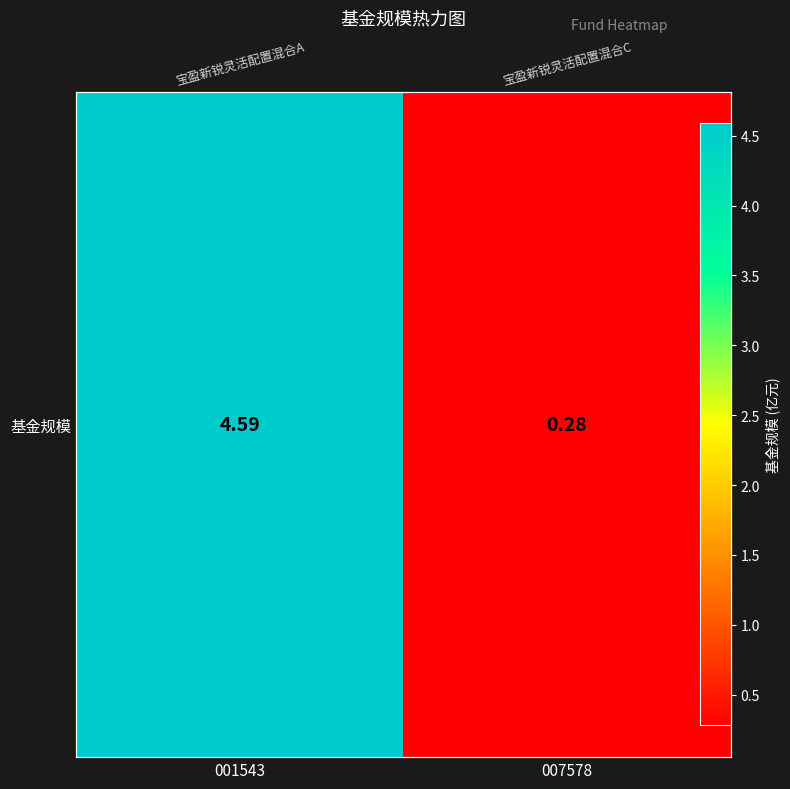

What is the change in value from 001543 to 007578?

-4.3